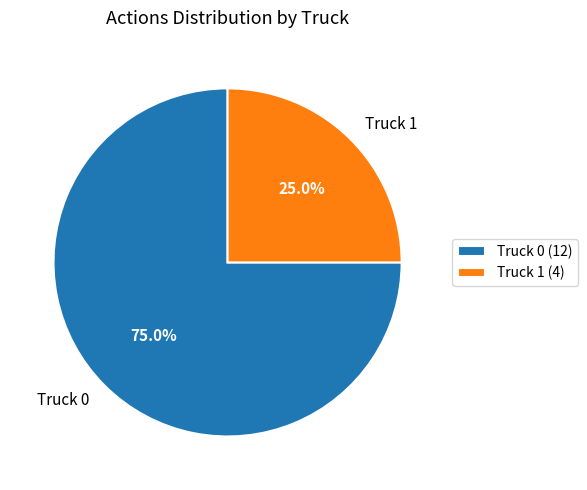

To the nearest percent, what is the combined percentage of Truck 0 and Truck 1?

100%